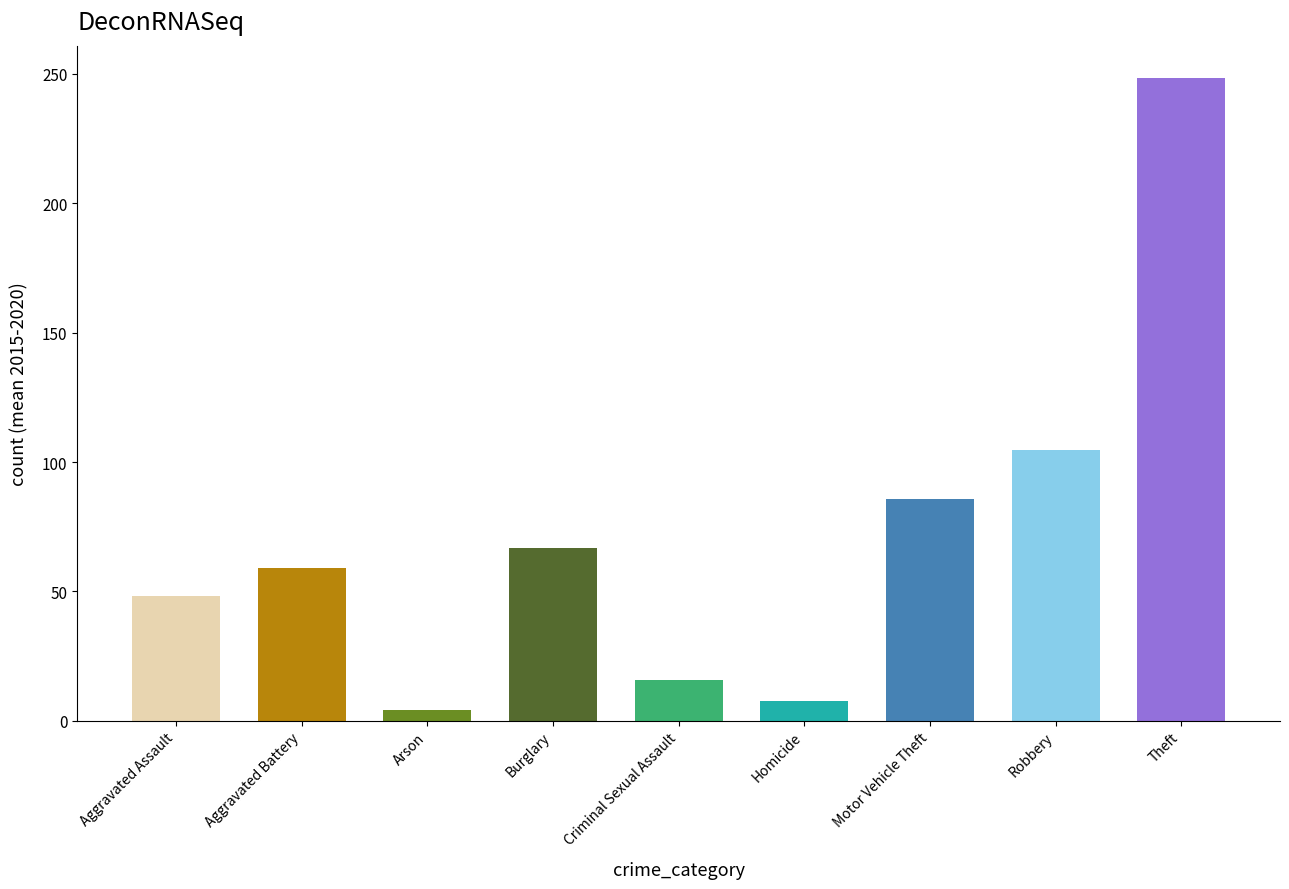

True or false: the data shows 70.3 at Aggravated Assault.

False